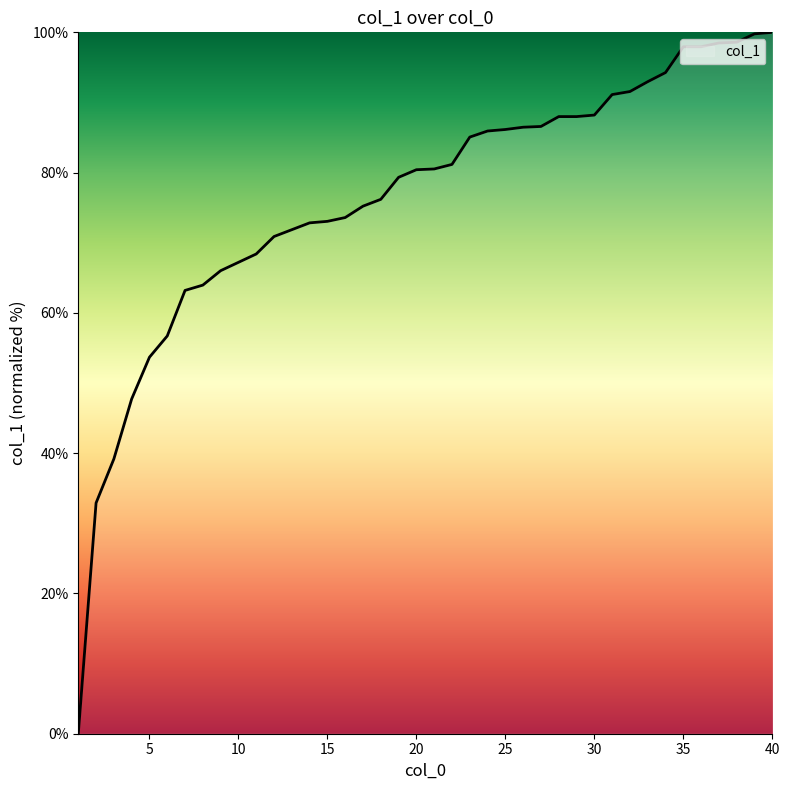

What is the greatest value displayed?

100.0